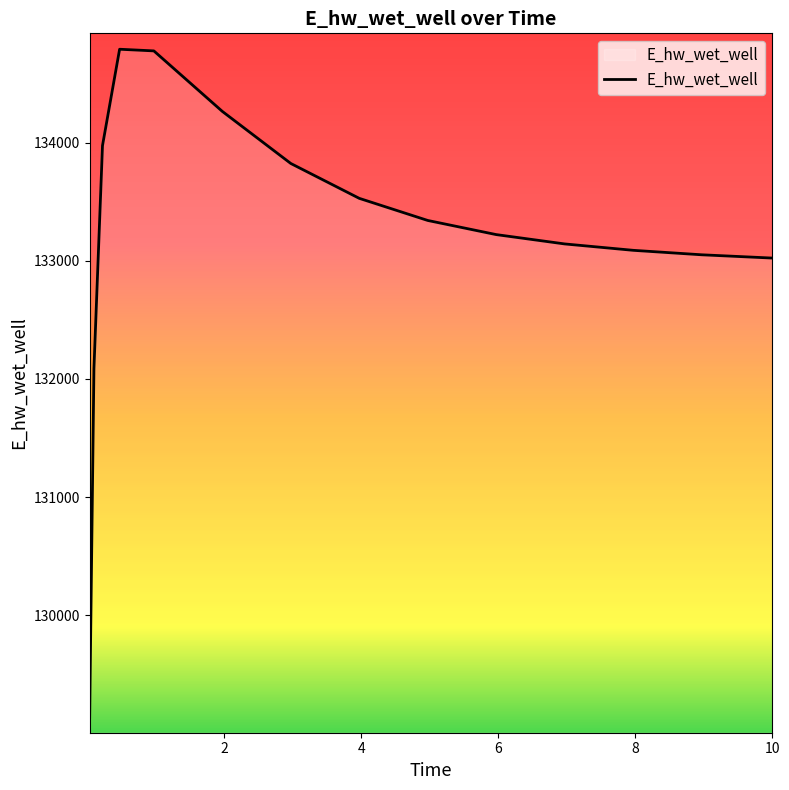

What is the difference between the second highest and second lowest values?

2693.5